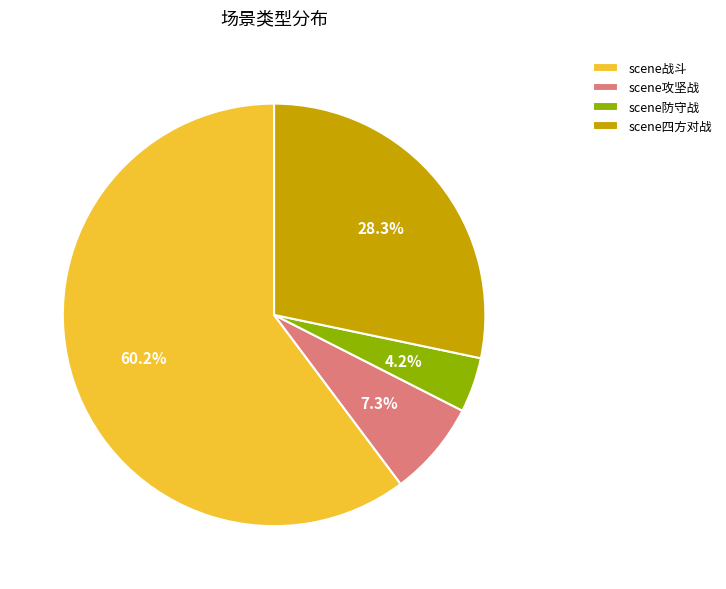

Do scene攻坚战 and scene防守战 together represent more than half of the pie?

No